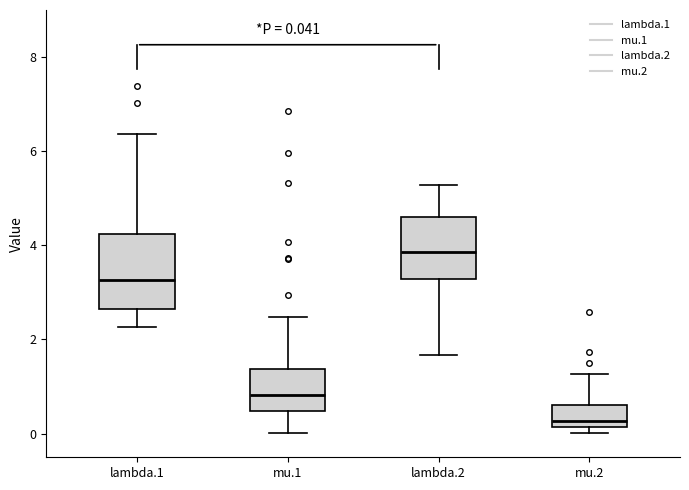

Comparing the boxes themselves (not the whiskers), which one is the tallest?

lambda.1